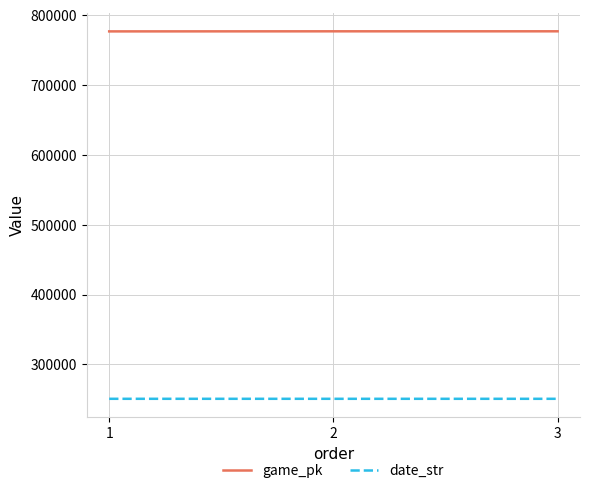

What is the greatest value displayed?

776868